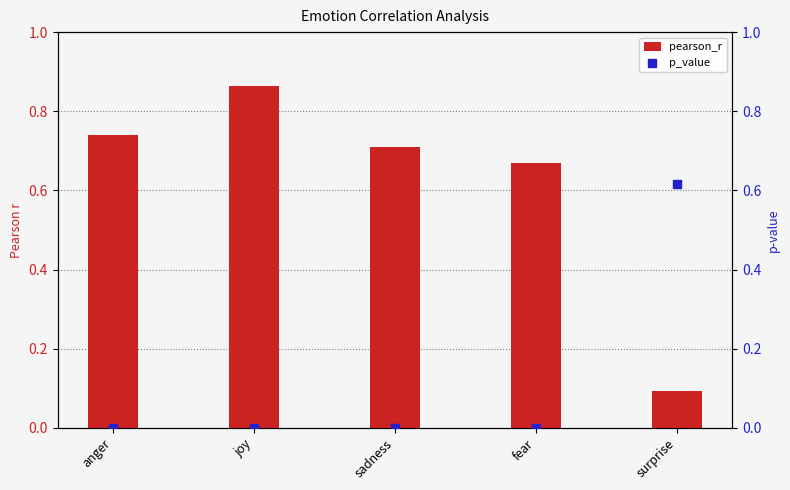

Is the value of pearson_r at joy greater than the value of p_value at fear?

Yes